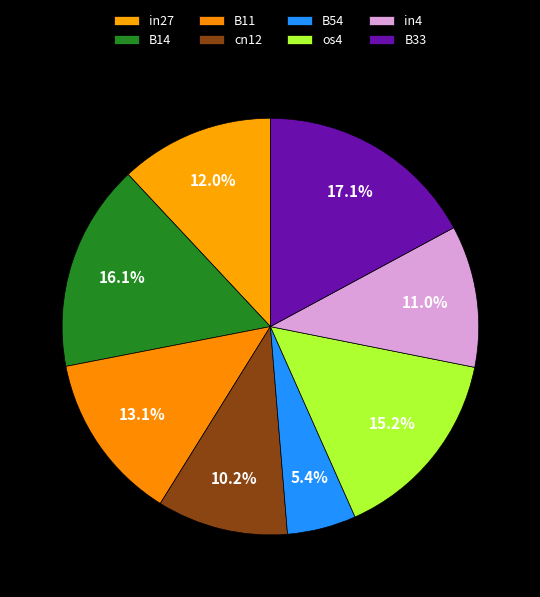

The os4 slice represents 15% of the pie. True or false?

True